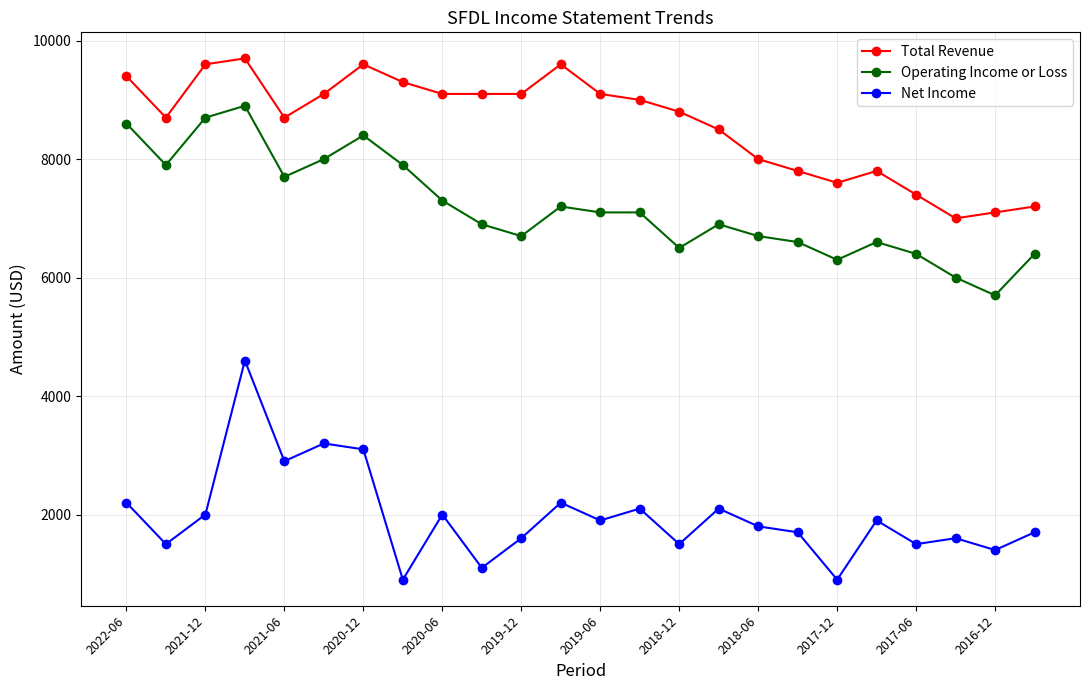

Which series has the largest total across all categories?

Total Revenue